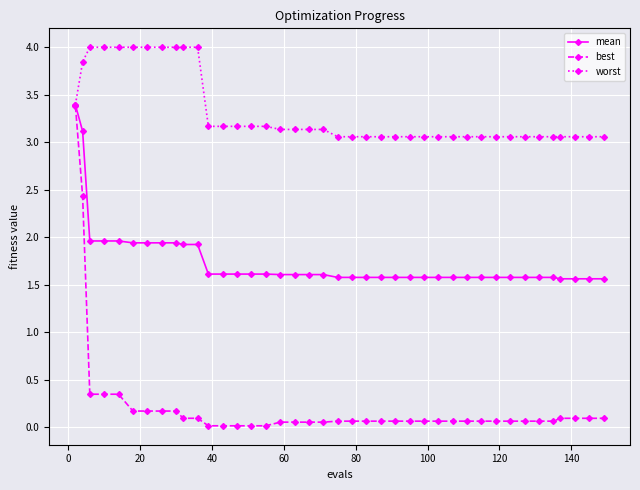

What is the maximum value shown in the chart?

4.0